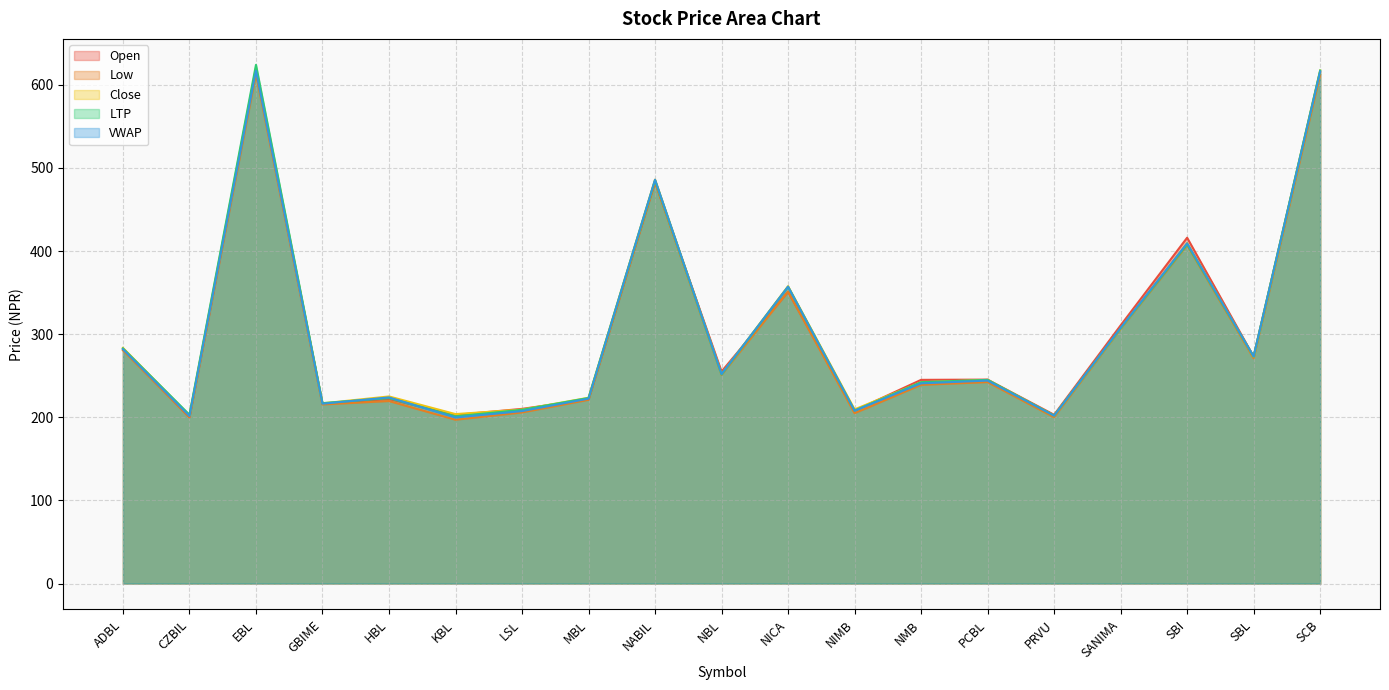

Where is the first local maximum for LTP?

EBL